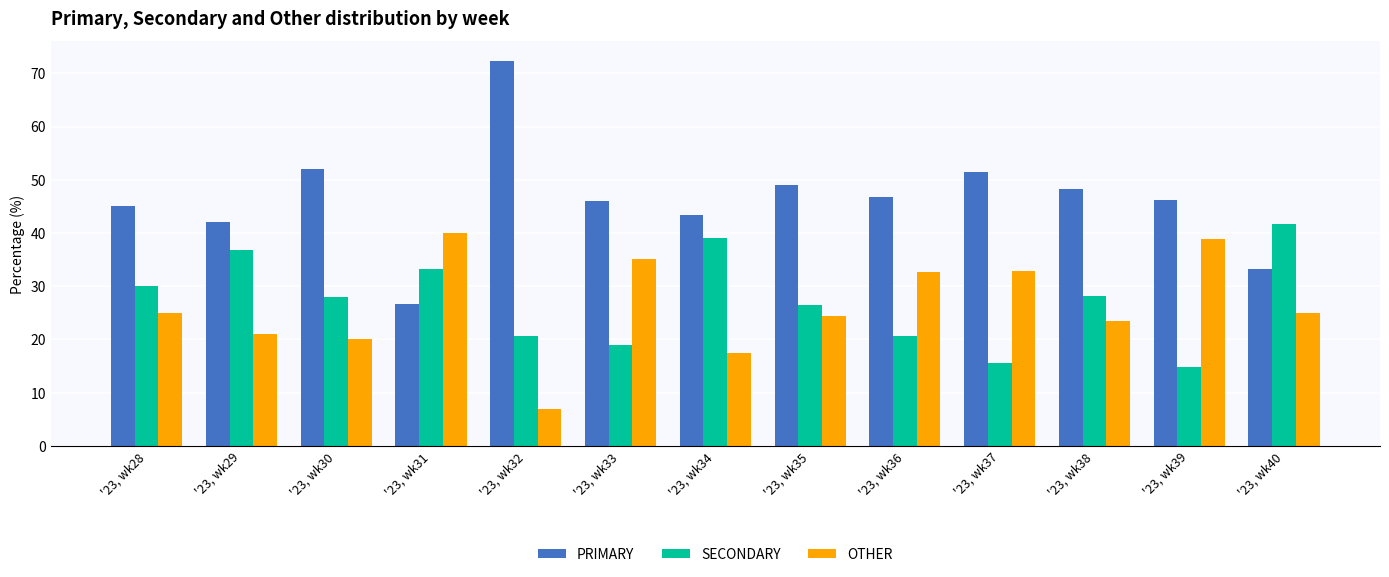

What is the difference between the maximum and second lowest values in the SECONDARY series?

26.0